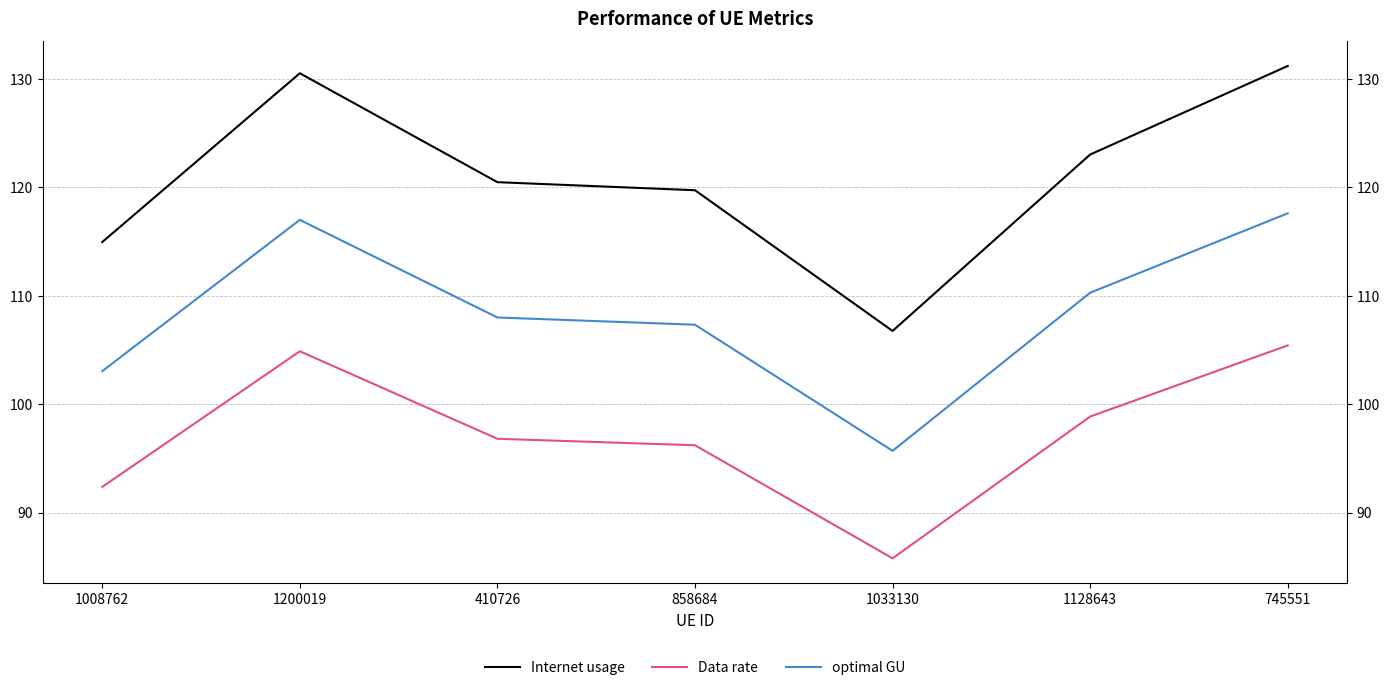

The Internet usage series shows 170.9 at 1033130. True or false?

False